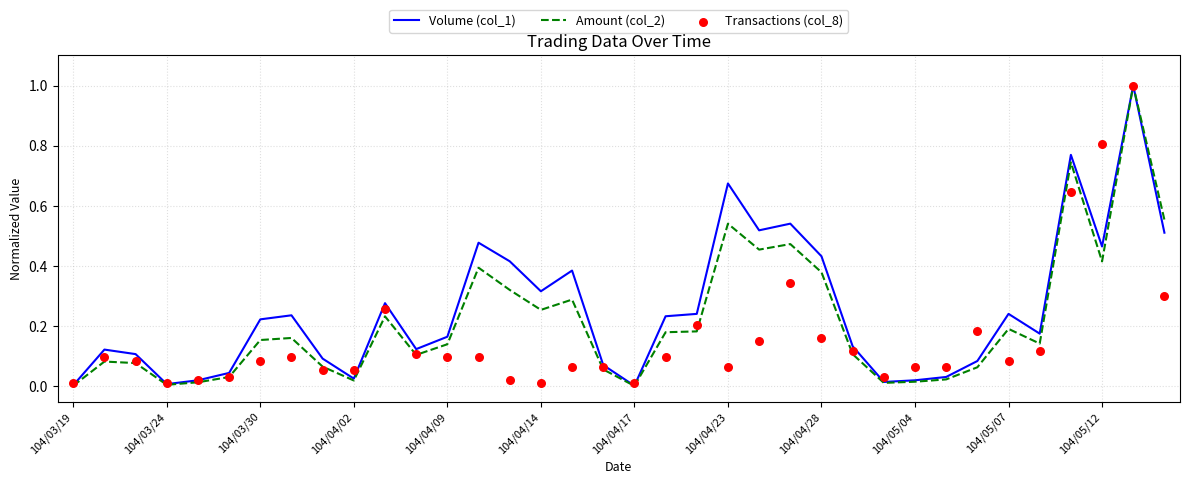

Which series reaches the minimum Y coordinate?

Amount (col_2)